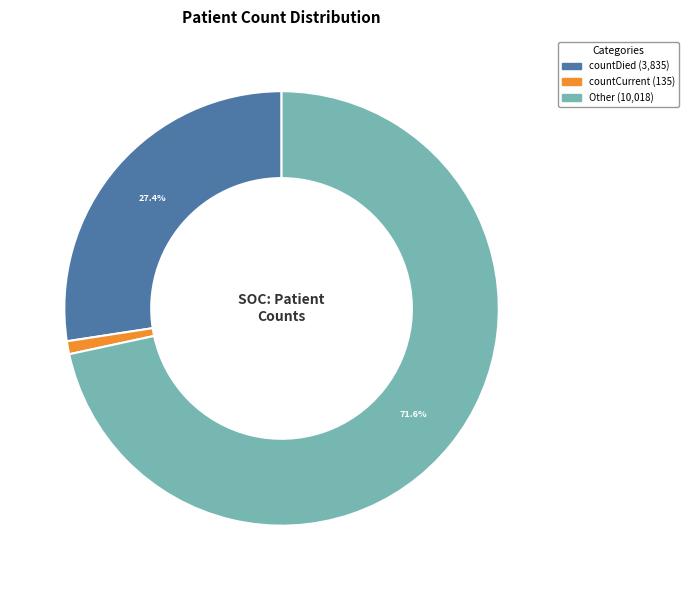

Is there any slice that represents more than half of the pie?

Yes